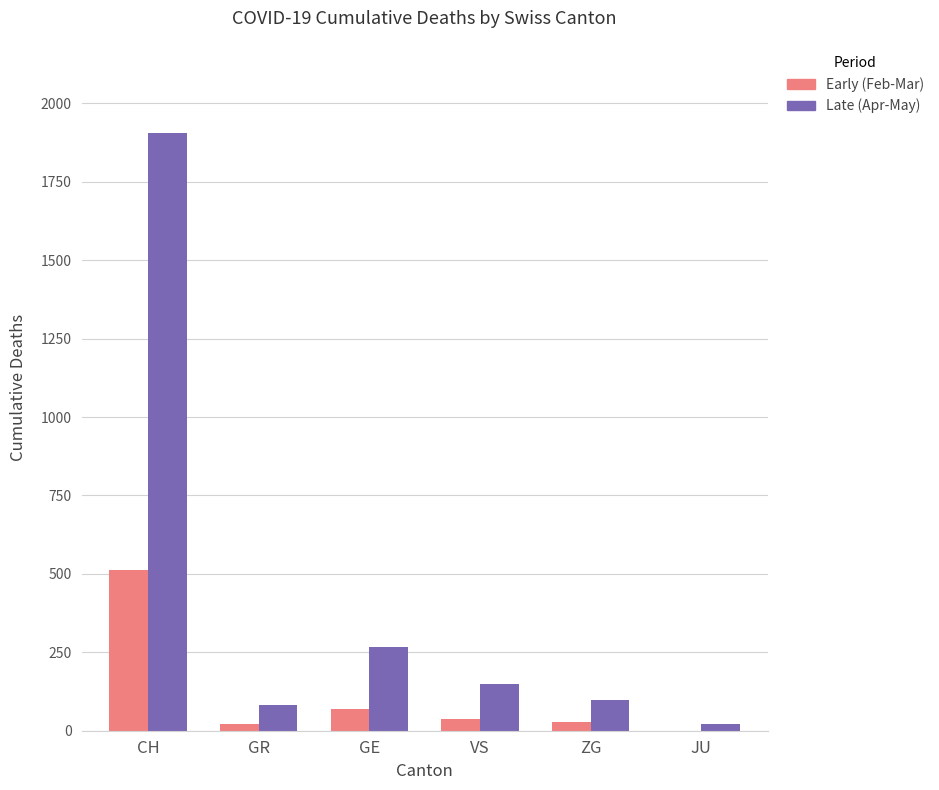

Is it true that Early (Feb-Mar) equals 23 at GR?

True